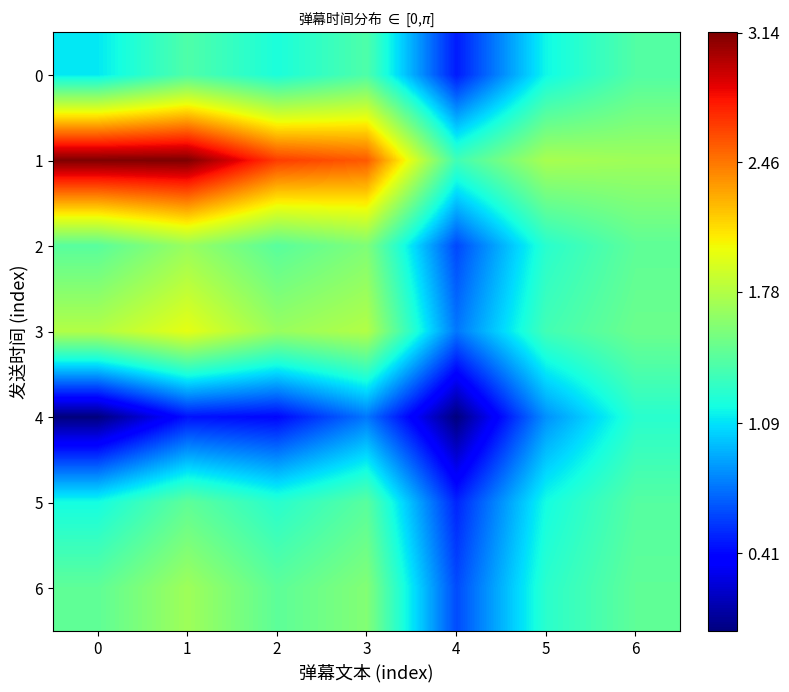

Which series changed the most between 1 and 6?

1